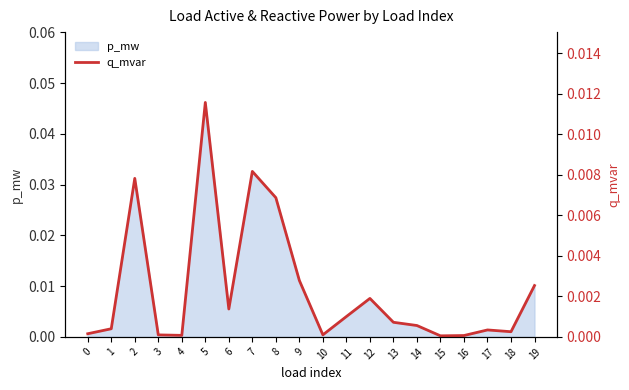

The value at 12 is 0.0. True or false?

False